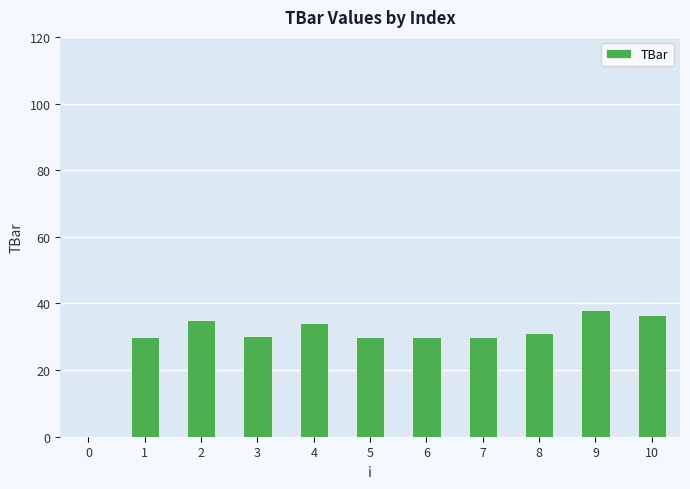

What is the change in value from 3 to 9?

+7.8